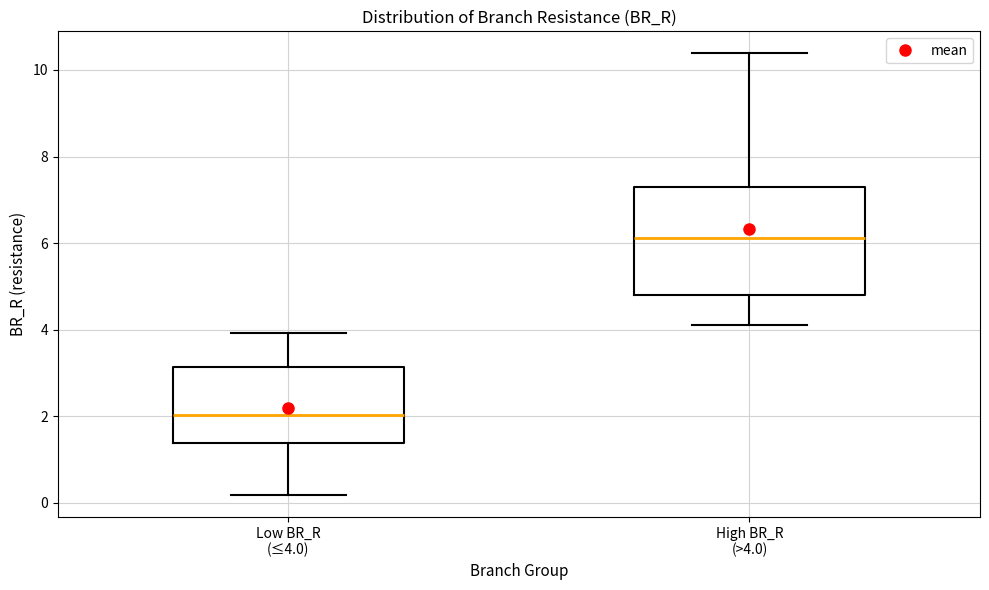

Reading left to right, transcribe this box plot: for each box, give where its median line is, the range the box spans, and where its two whiskers end, as read against the y-axis. The values are not printed on the chart, so give them approximately, as read against the axis.

Low BR_R (≤4.0): median 2.0, box 1.4 to 3.2, whiskers 0.2 to 4.0
High BR_R (>4.0): median 6.2, box 4.8 to 7.2, whiskers 4.2 to 10.4